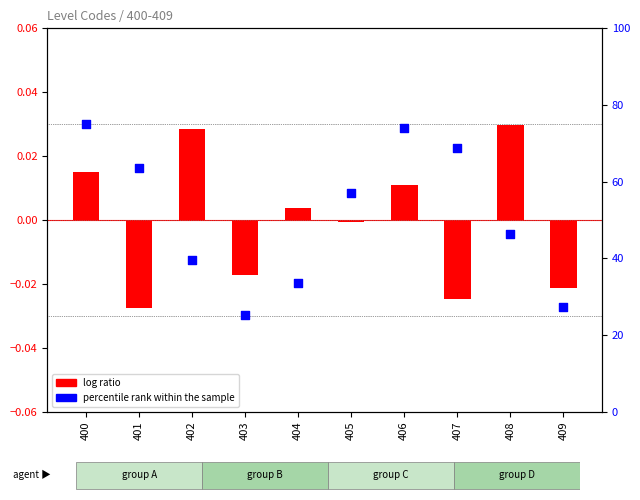

At how many categories does at least one series exceed 73?

2